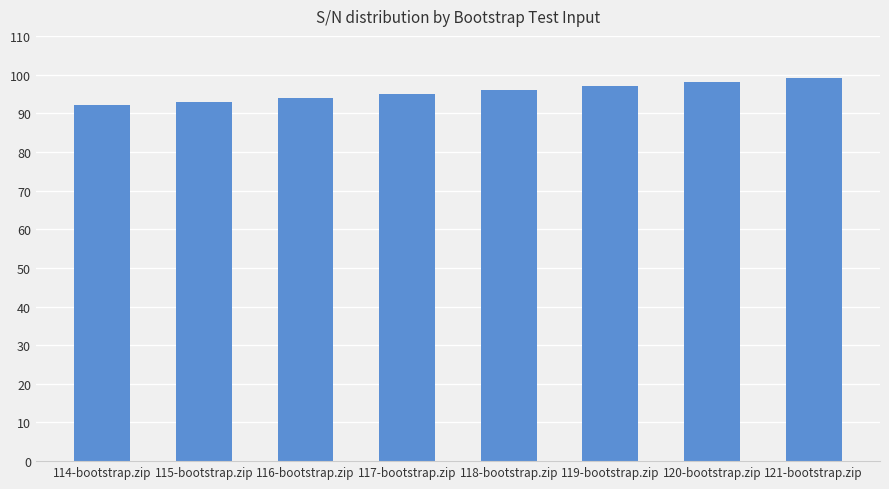

What is the label of the 7th bar from the left?

120-bootstrap.zip